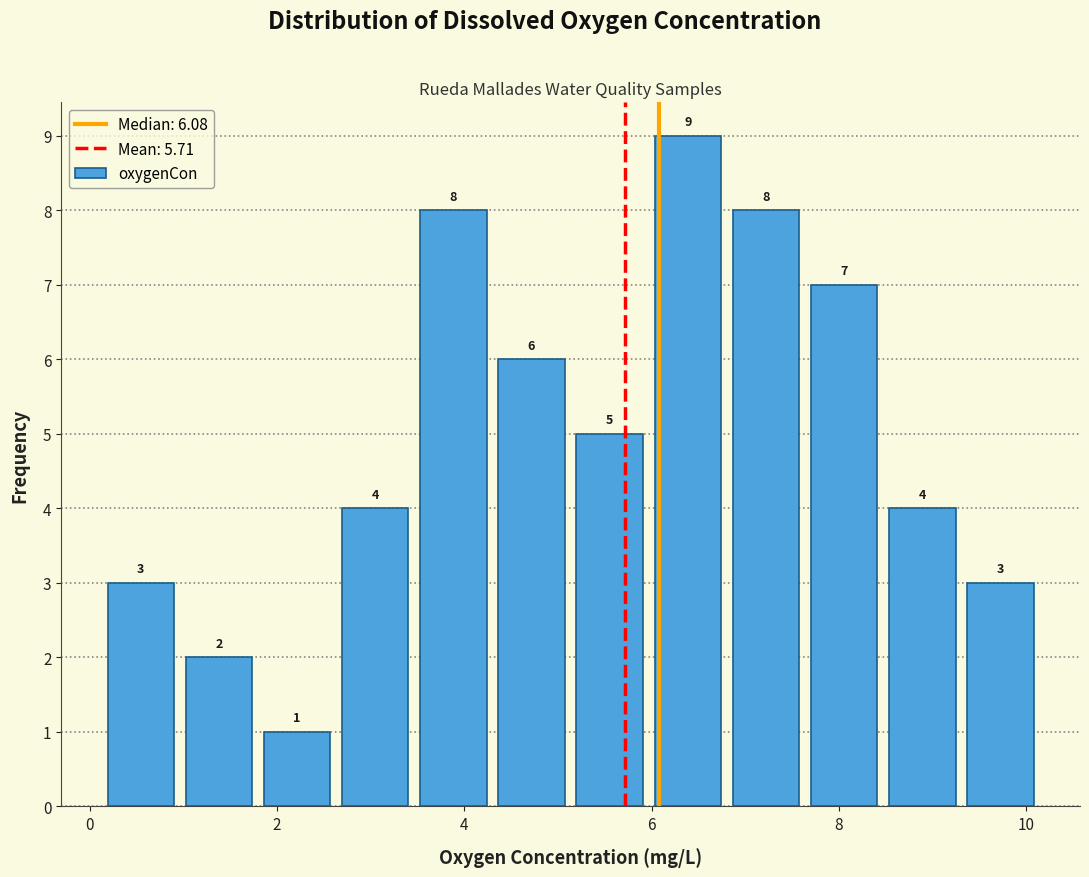

Reading left to right, transcribe this chart: for each bar, give the range it covers on the x-axis and its height. The bar edges are not printed on the chart, so give them approximately, as read against the axis.

0.2 to 1.0: 3
1.0 to 1.8: 2
1.8 to 2.6: 1
2.6 to 3.4: 4
3.4 to 4.4: 8
4.4 to 5.2: 6
5.2 to 6.0: 5
6.0 to 6.8: 9
6.8 to 7.6: 8
7.6 to 8.4: 7
8.4 to 9.4: 4
9.4 to 10.2: 3